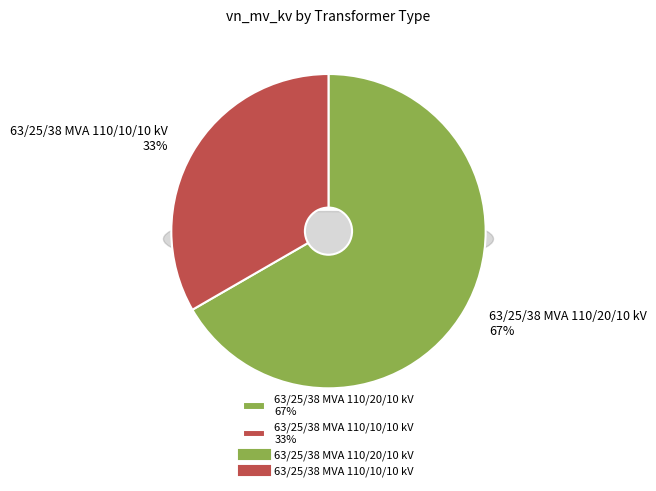

Is there any slice that represents more than half of the pie?

Yes